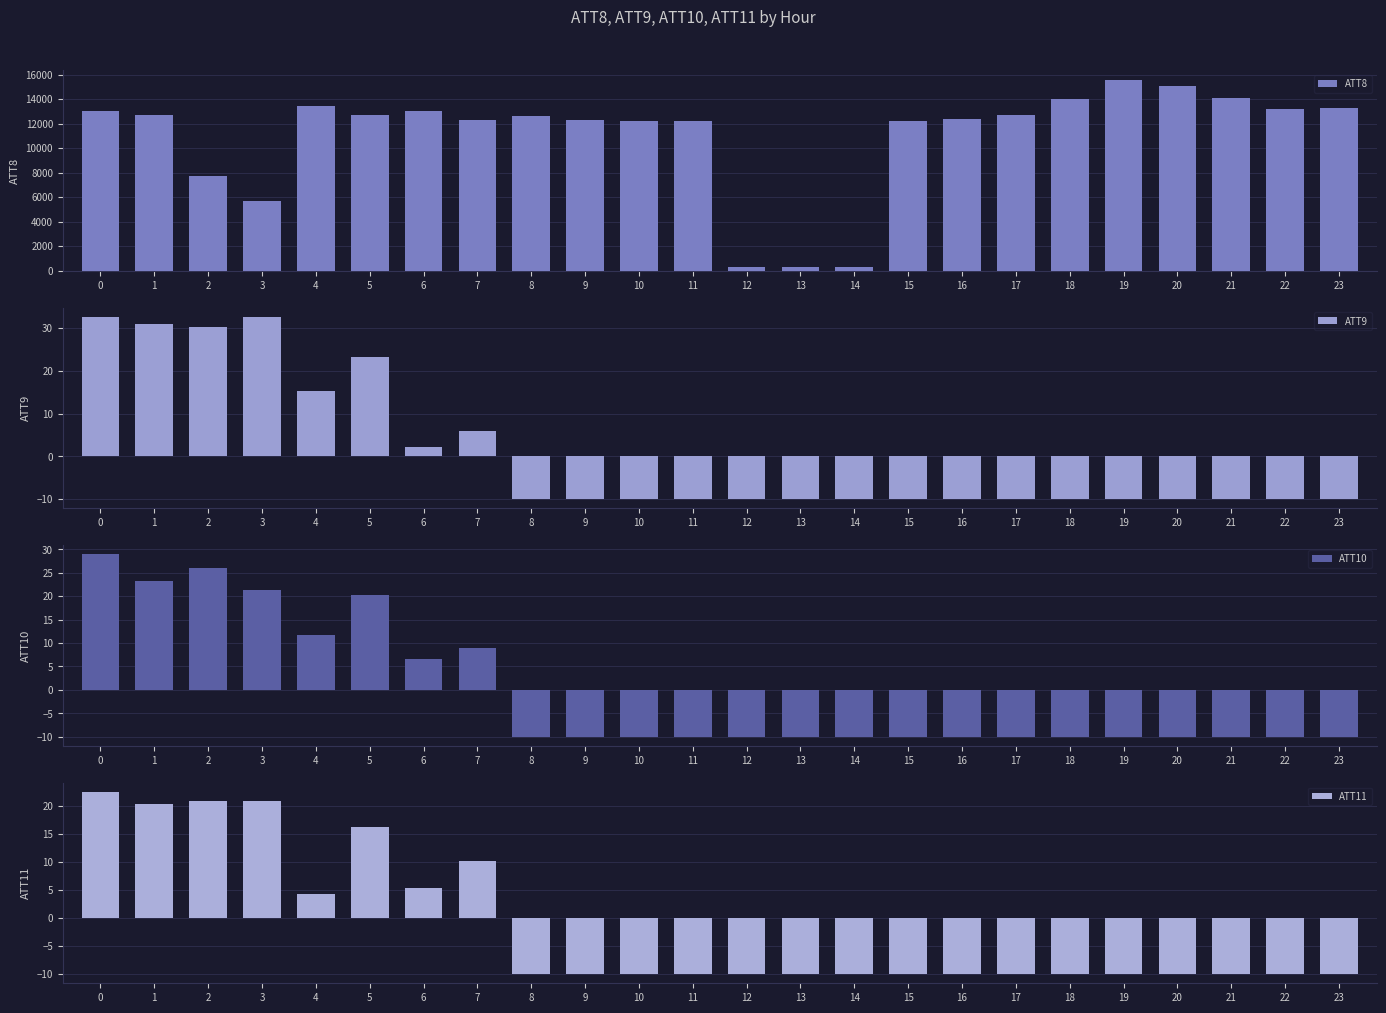

How many bars are there in total?

96